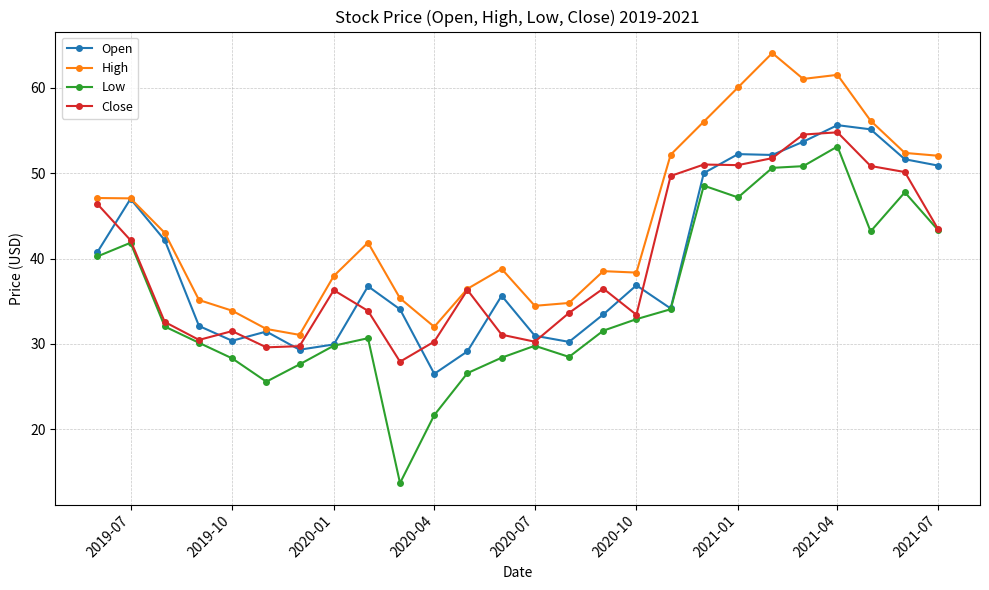

In Open, how many points are lower than both neighbors (excluding endpoints)?

6